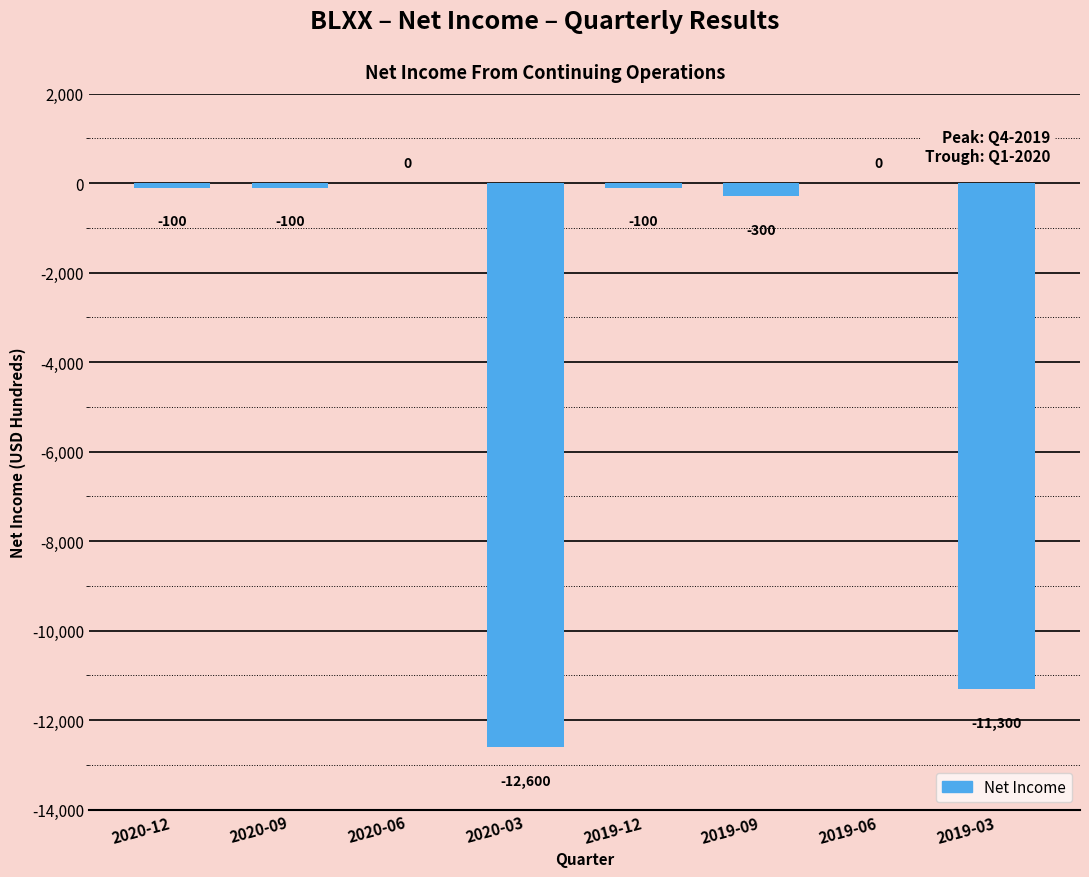

The value at 2020-09 is -100. True or false?

True